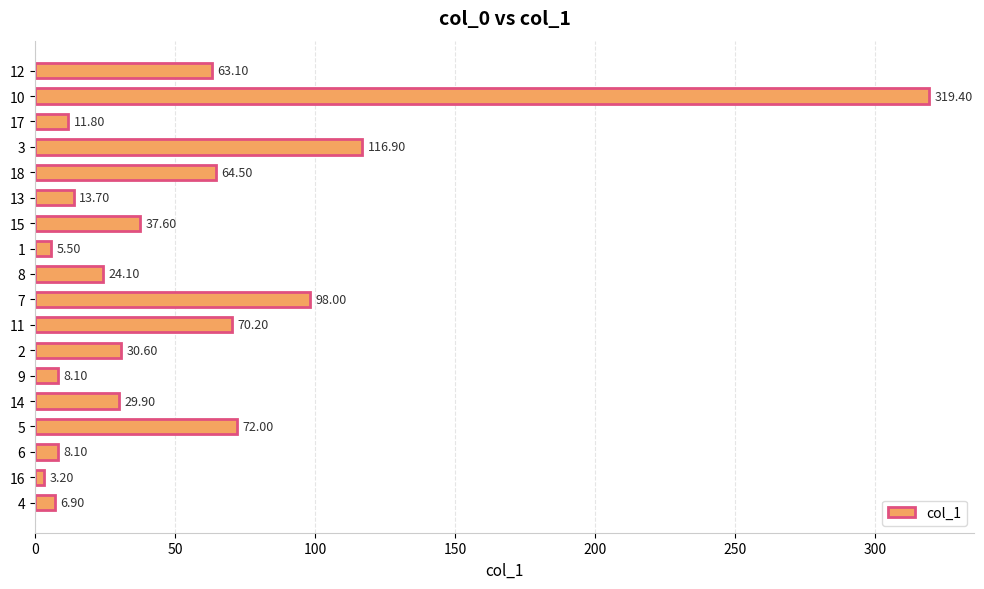

What is the difference between the maximum and minimum values?

316.2